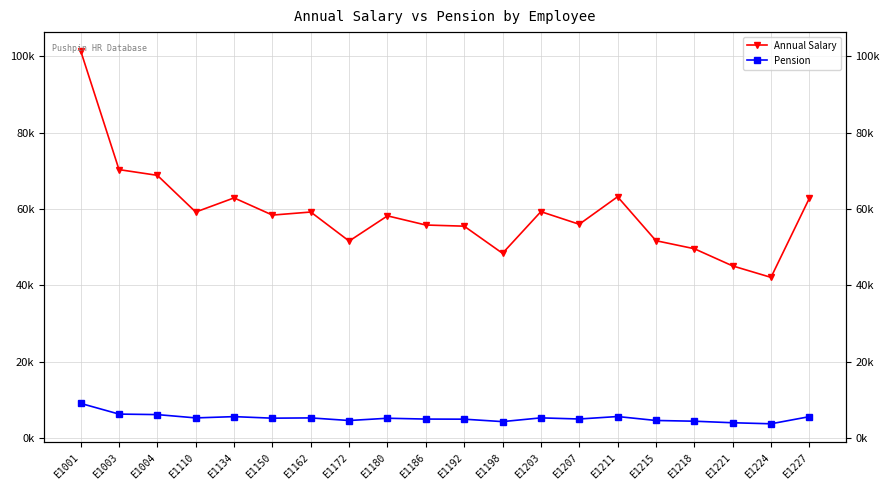

At which label does Annual Salary reach its peak?

E1001